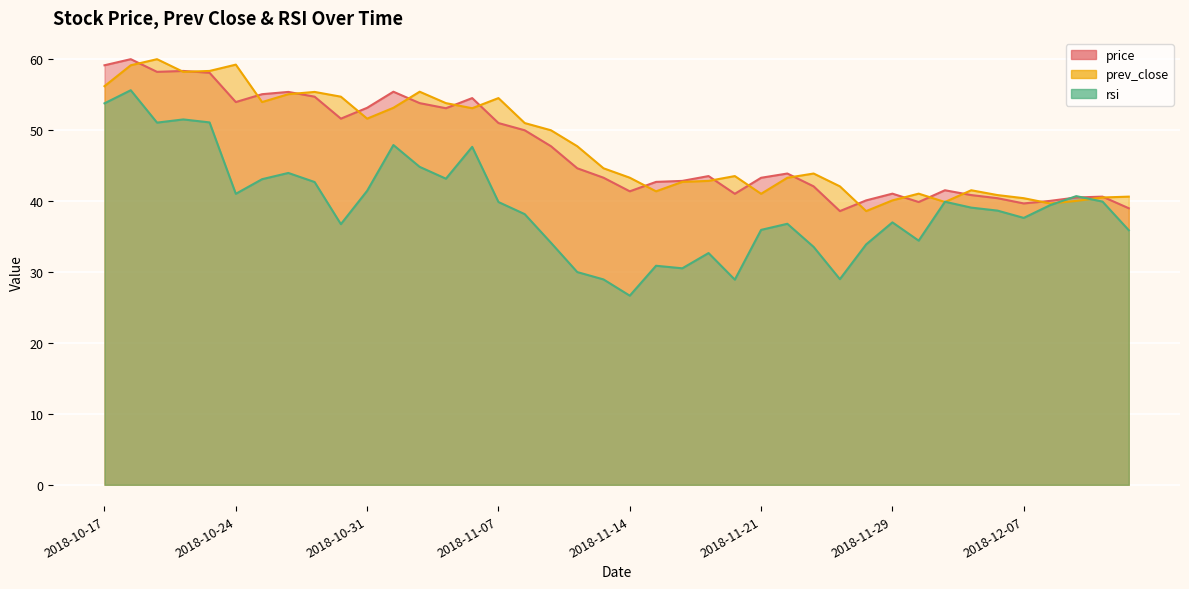

Which series has the largest range (max minus min)?

rsi